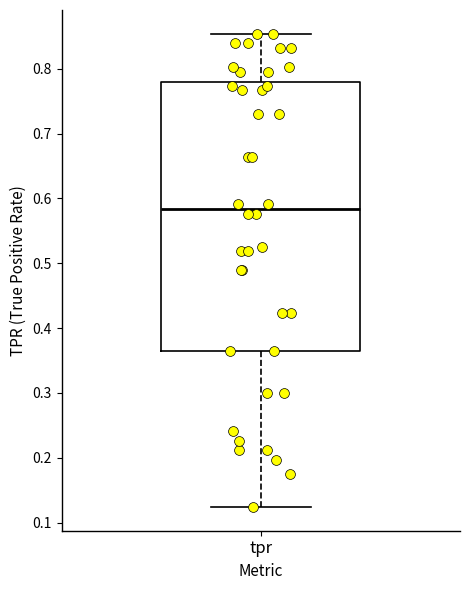

Transcribe this box plot: give where the median line is, the range the box spans, and where the two whiskers end, as read against the y-axis. The values are not printed on the chart, so give them approximately, as read against the axis.

median 0.58, box 0.36 to 0.78, whiskers 0.12 to 0.85